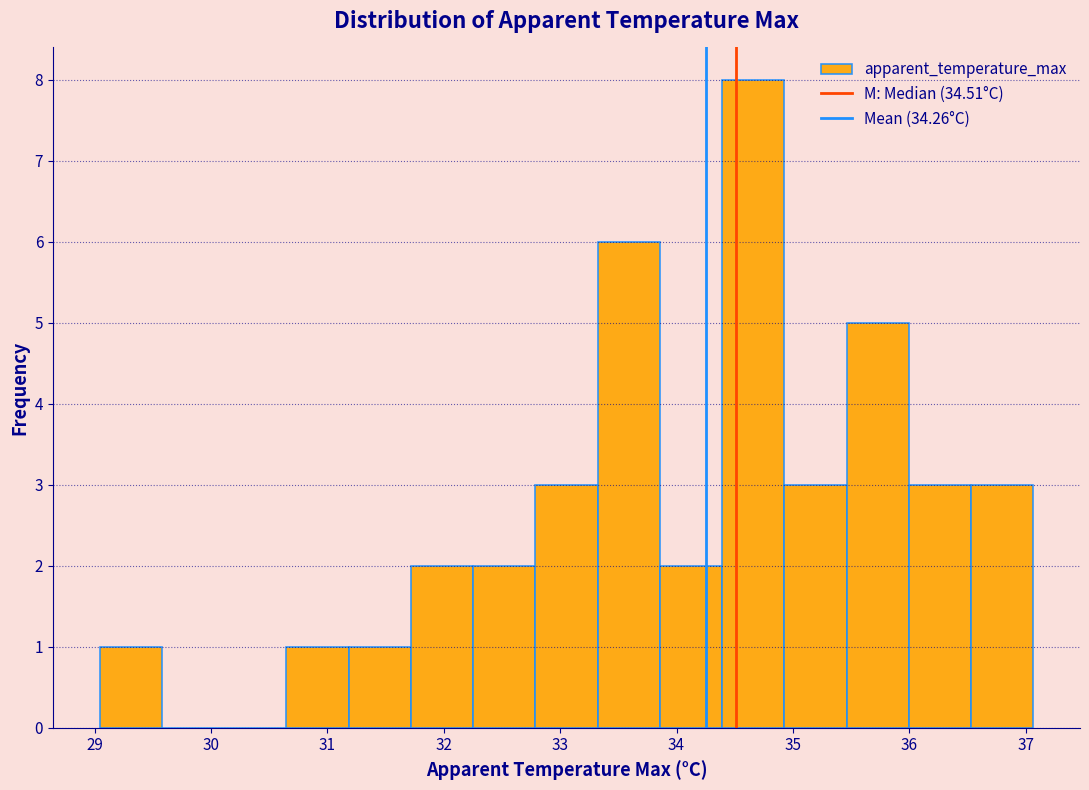

How tall is the bar that spans 32.8 to 33.3 on the x-axis? Neither the bar edges nor the heights are printed on the chart, so give them approximately, as read against the axes.

3